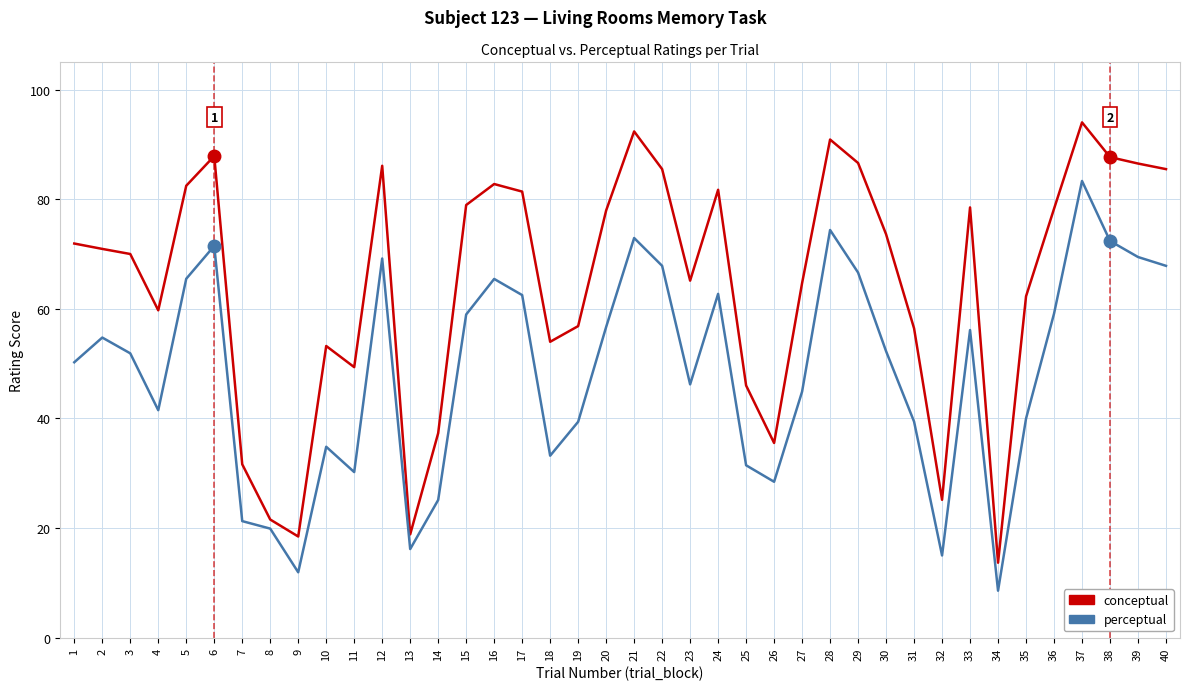

At which label does perceptual reach its peak?

37